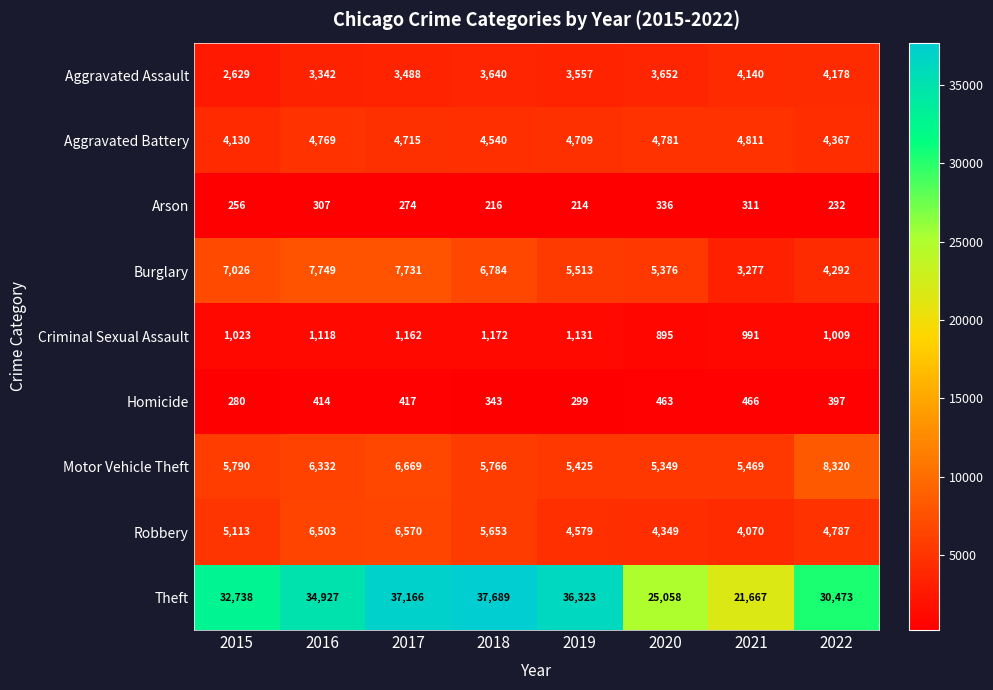

Rank the series at 2020 from lowest to highest value.

Arson, Homicide, Criminal Sexual Assault, Aggravated Assault, Robbery, Aggravated Battery, Motor Vehicle Theft, Burglary, Theft